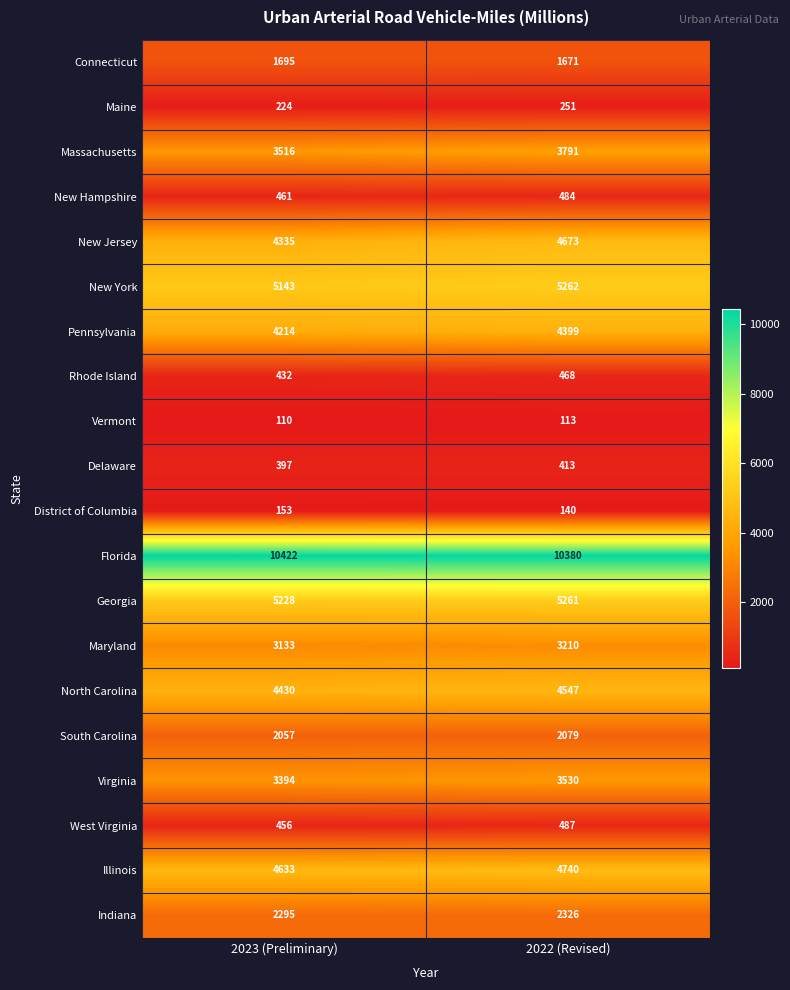

Which series changed the most between 2023 (Preliminary) and 2022 (Revised)?

New Jersey